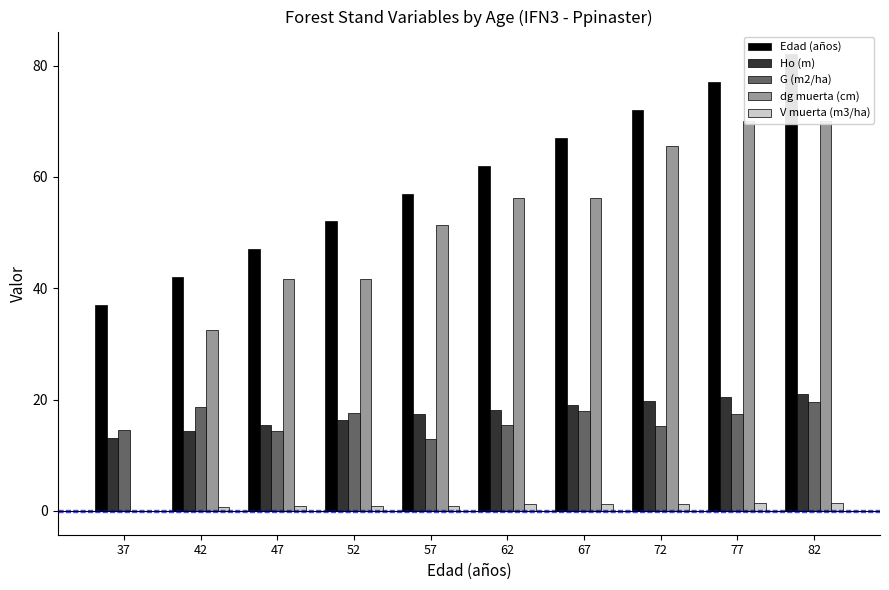

What is the difference between the V muerta (m3/ha) values at 42 and 62?

0.4